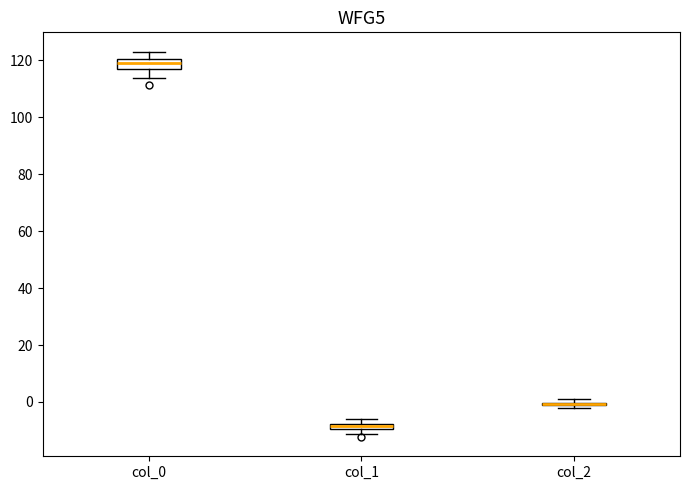

Where is the upper edge of the box for col_2 on the y-axis? The values are not printed on the chart, so give them approximately, as read against the axis.

0